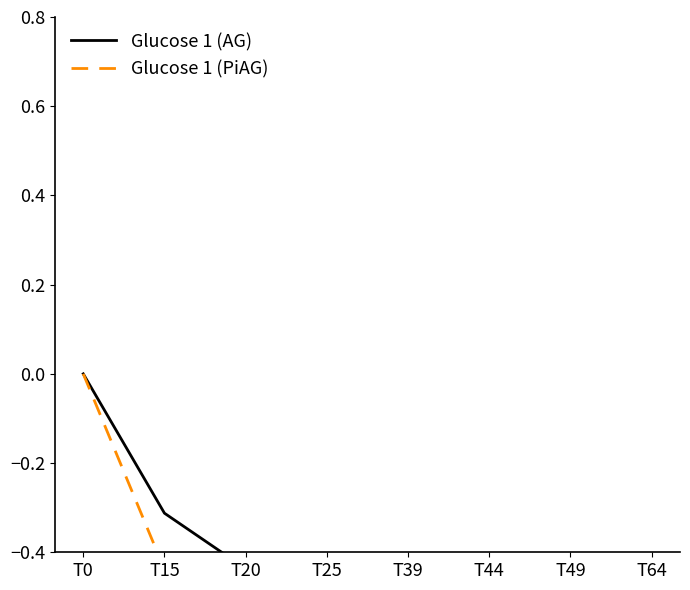

What is the sum of all Glucose 1 (PiAG) values?

-5.7